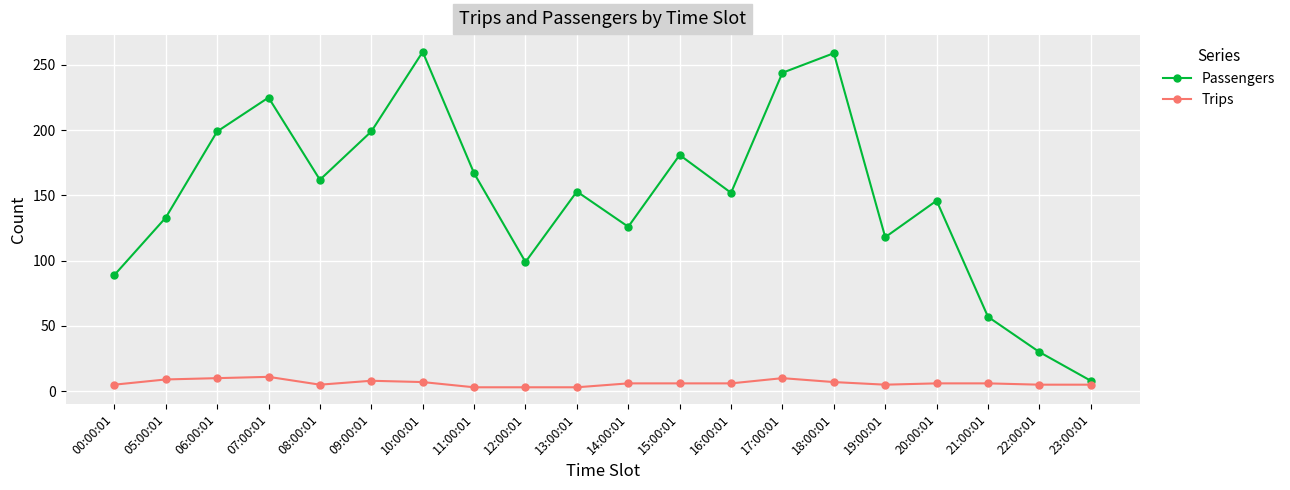

What is the sum of the Passengers values at 15:00:01 and 13:00:01?

334